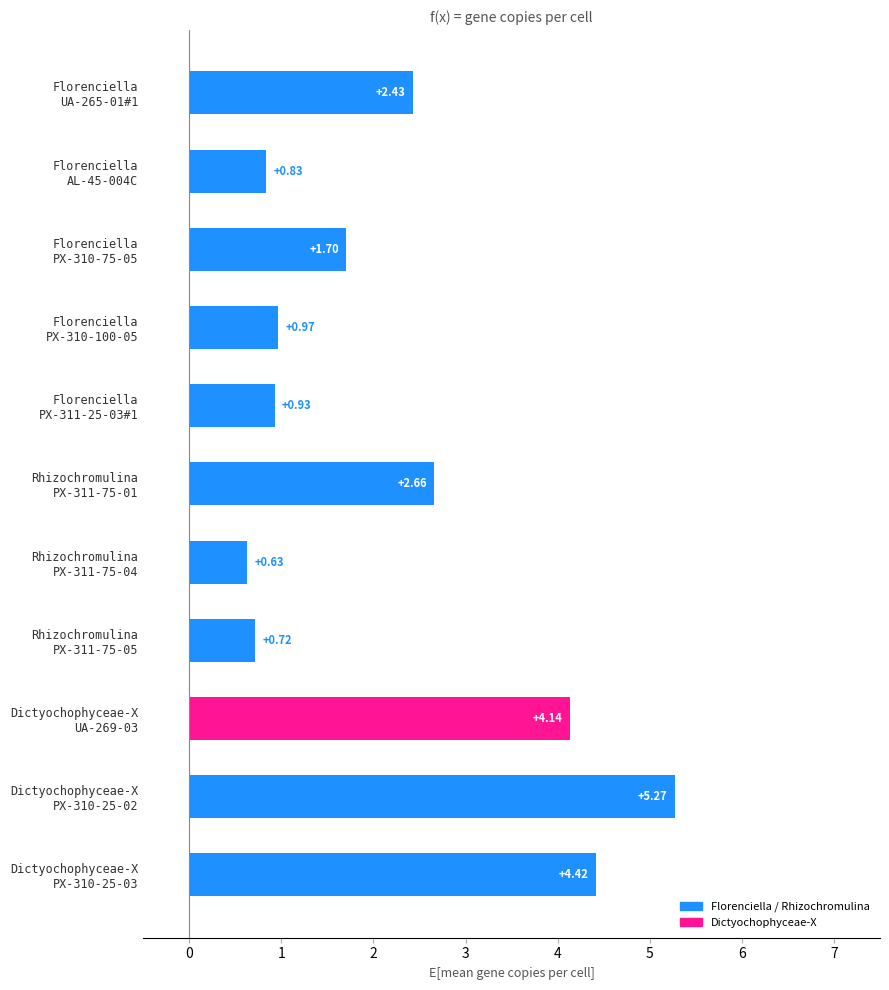

At which category does the chart reach its minimum across all series?

Rhizochromulina
PX-311-75-04